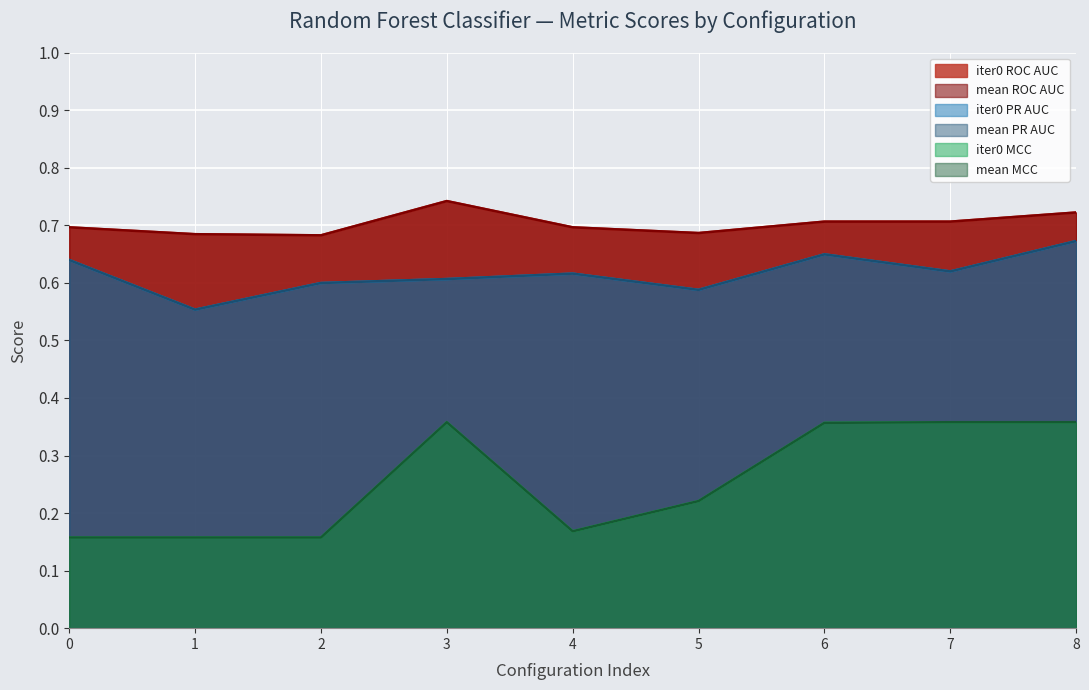

In mean_mcc, how many points are higher than both neighbors (excluding endpoints)?

1